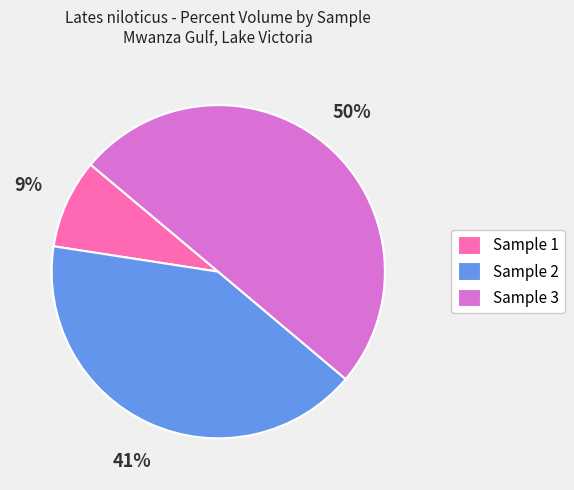

Rank the categories by value from highest to lowest.

Sample 3, Sample 2, Sample 1